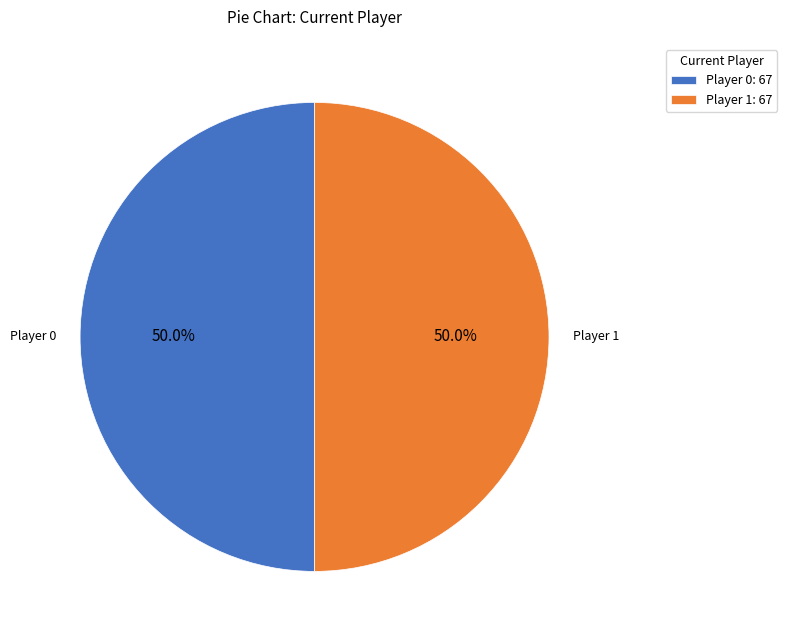

How many segments does this pie chart have?

2